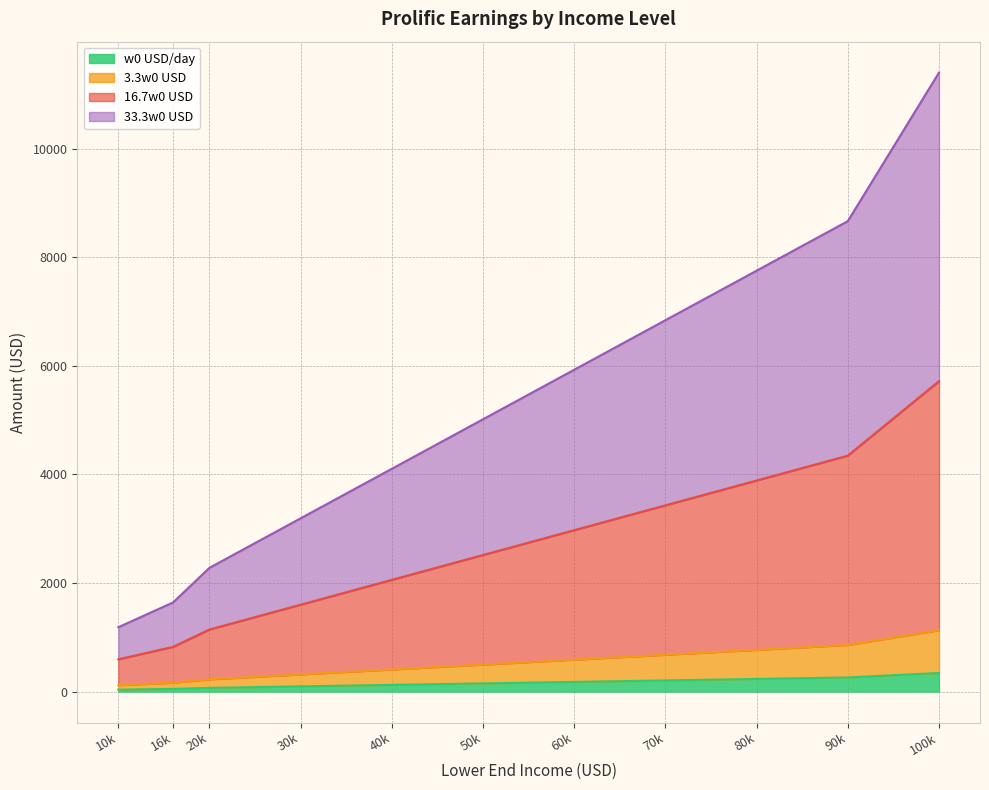

True or false: 33.3w0 USD has more than 2 points higher than both neighbors.

False